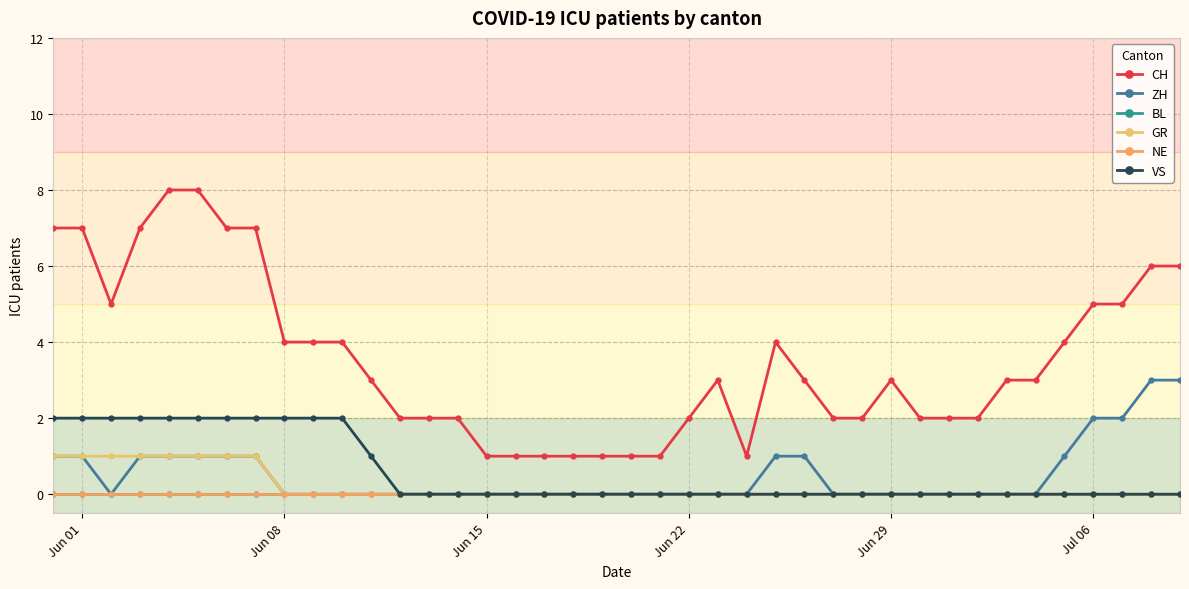

Does the chart have visible grid lines?

Yes